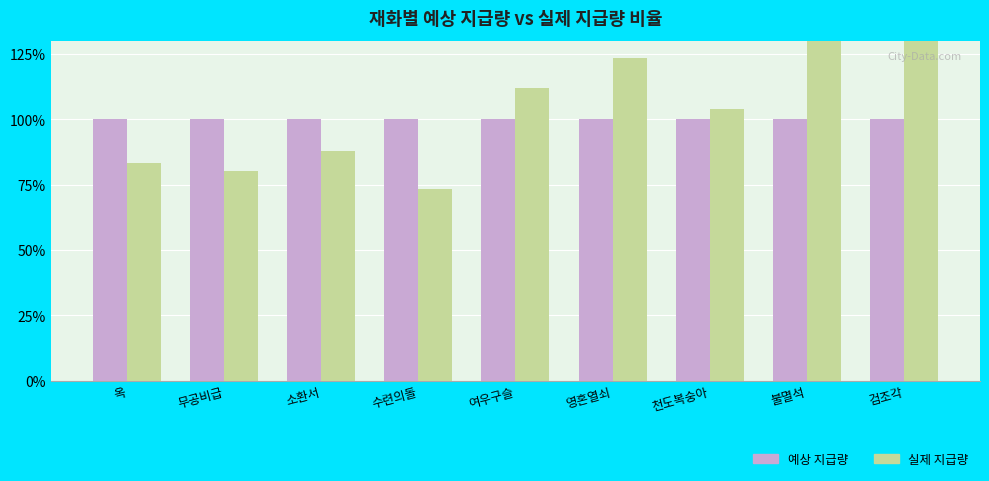

Between 불멸석 and 소환서, which is larger?

불멸석